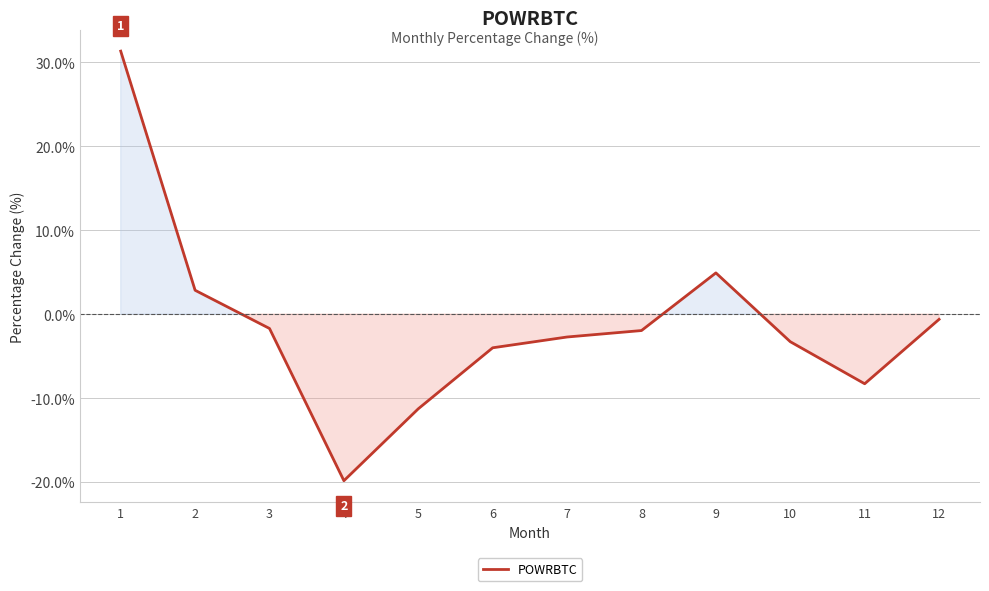

Reading left to right, extract all data points from this chart.

1=31.4	2=2.9	3=-1.7	4=-19.8	5=-11.3	6=-4.0	7=-2.7	8=-1.9	9=4.9	10=-3.3	11=-8.3	12=-0.6